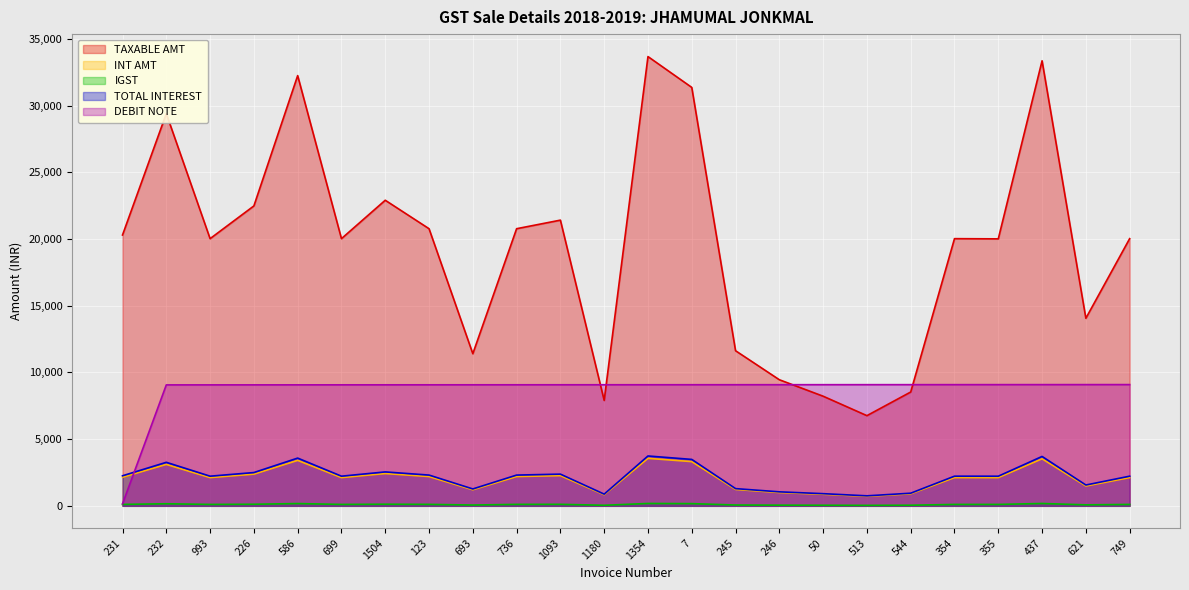

Is it true that TAXABLE AMT equals 20605.8 at 621?

False